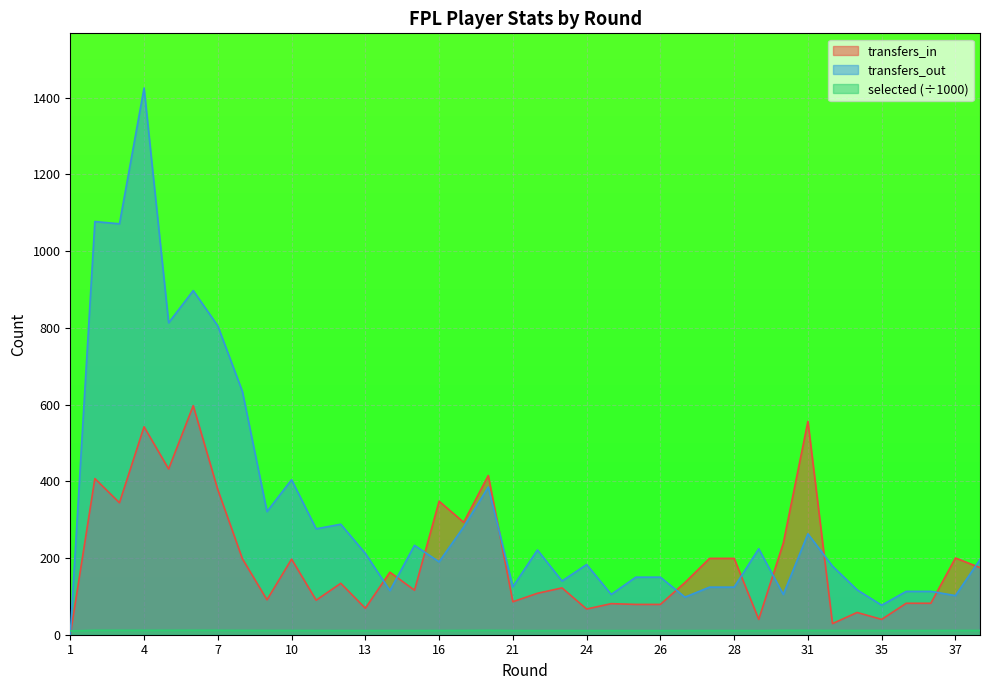

The transfers_in series shows 68.1 at 23. True or false?

False